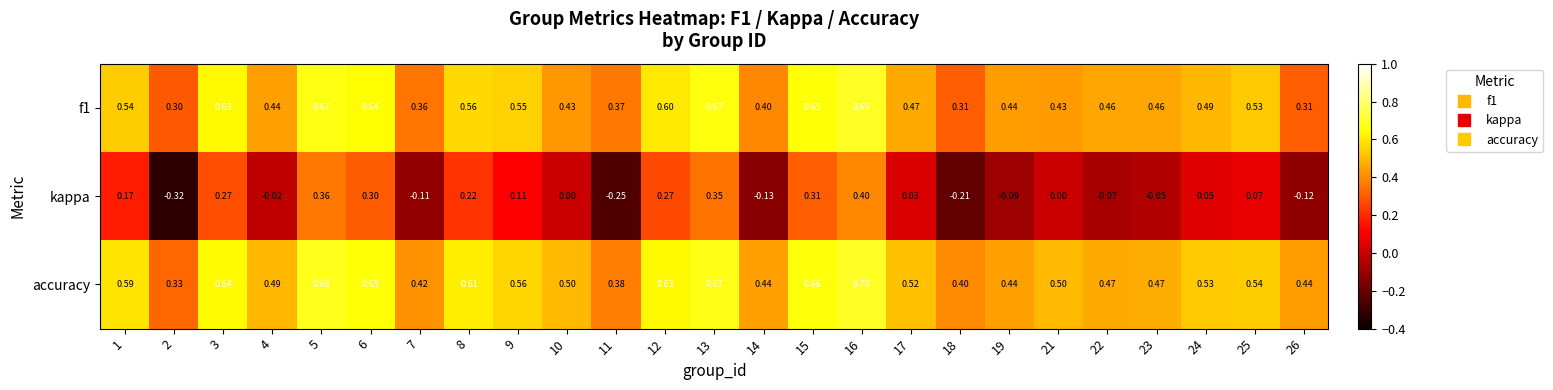

Rank the series at 17 from highest to lowest value.

accuracy, f1, kappa